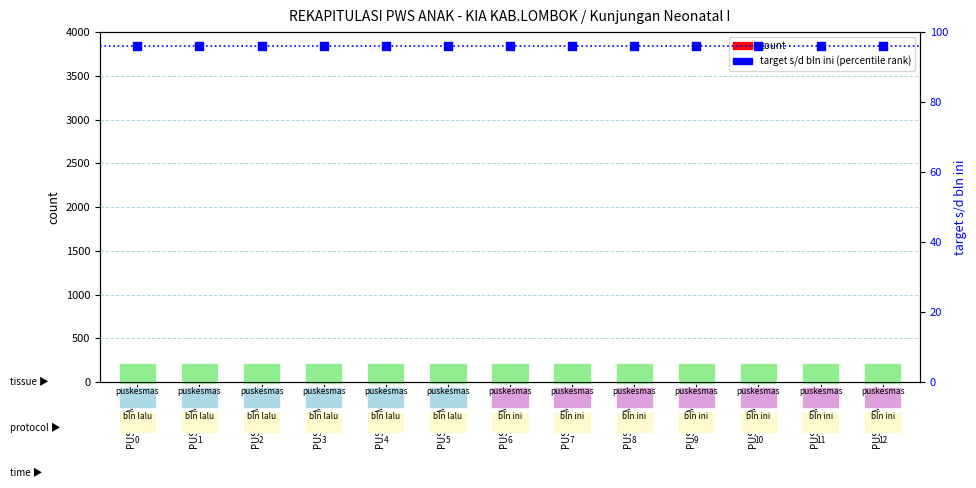

Which series has the largest total across all categories?

target s/d bln ini